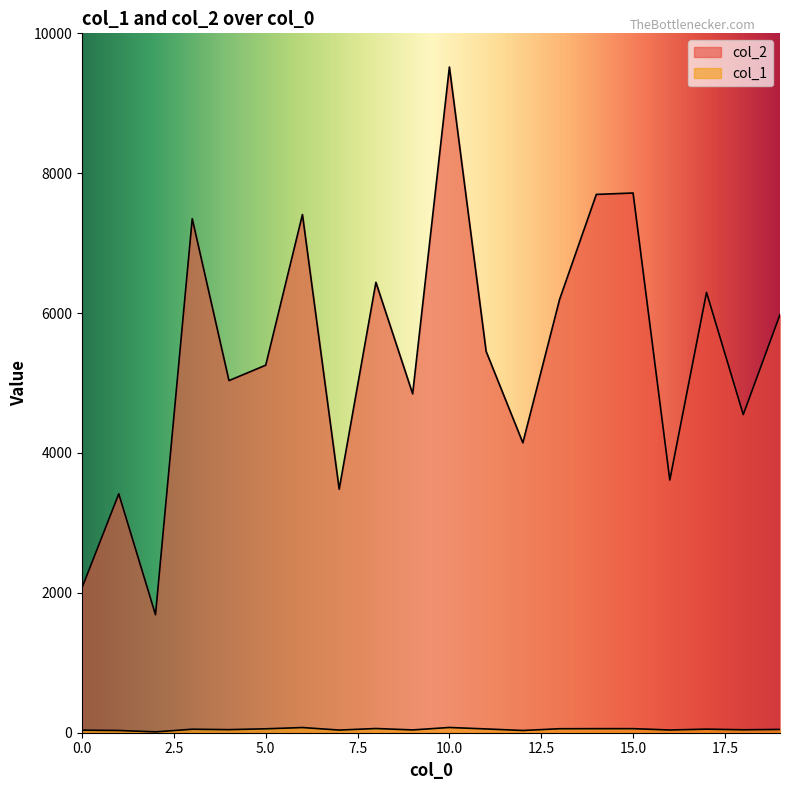

What is the minimum value shown in the chart?

12